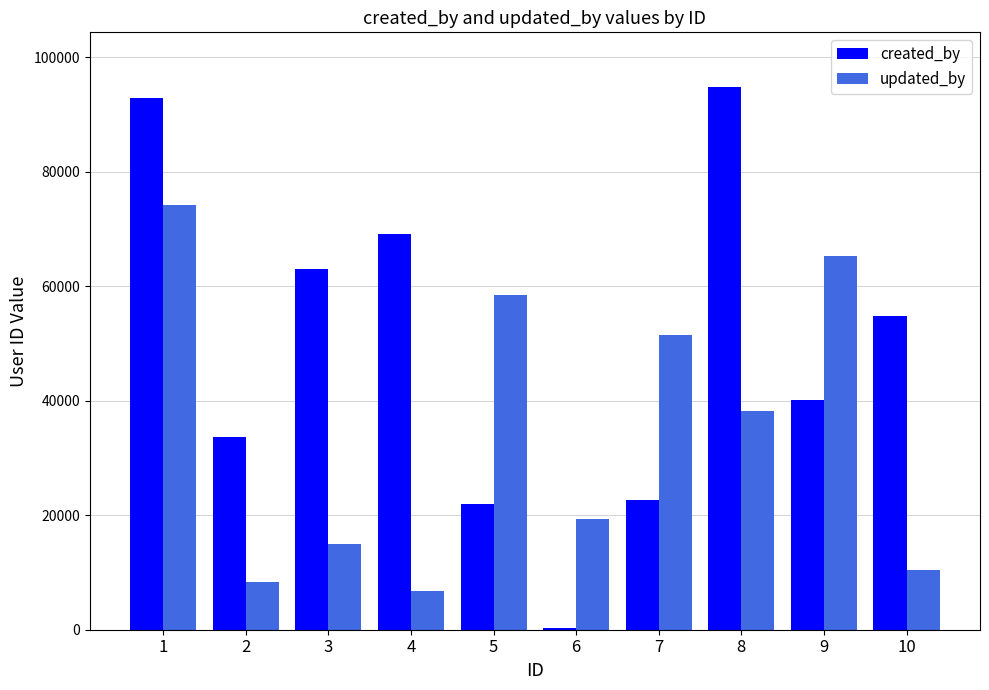

At which category is the sum across all series the highest?

1